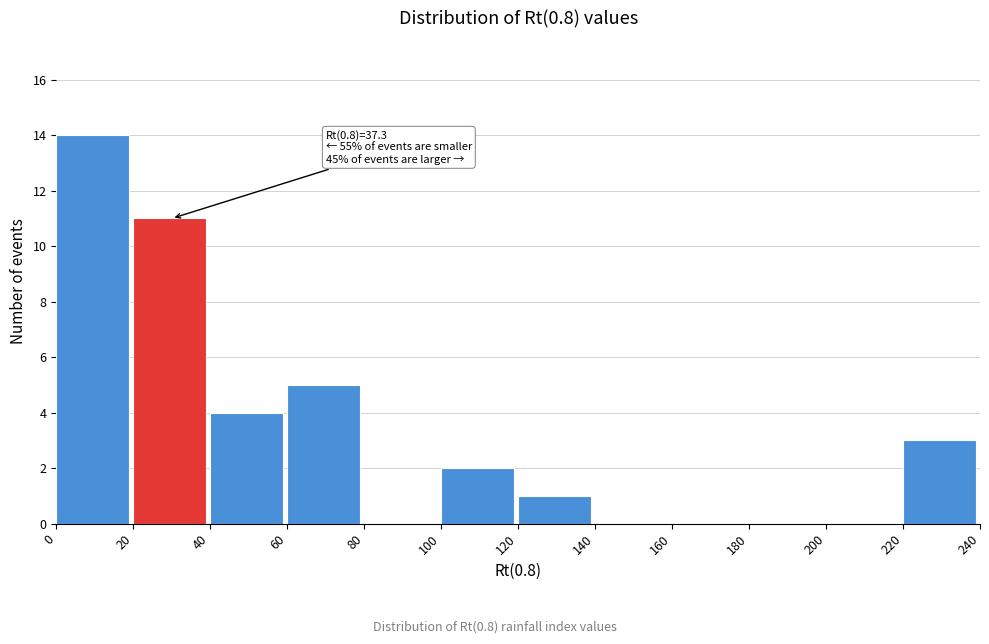

Over which range of the x-axis is the bar tallest?

0 to 20